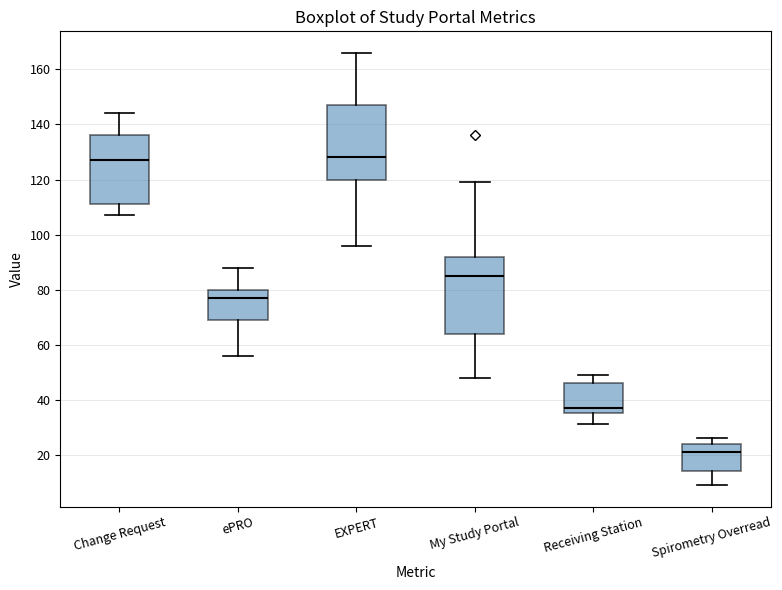

Which box has the lowest median line?

Spirometry Overread